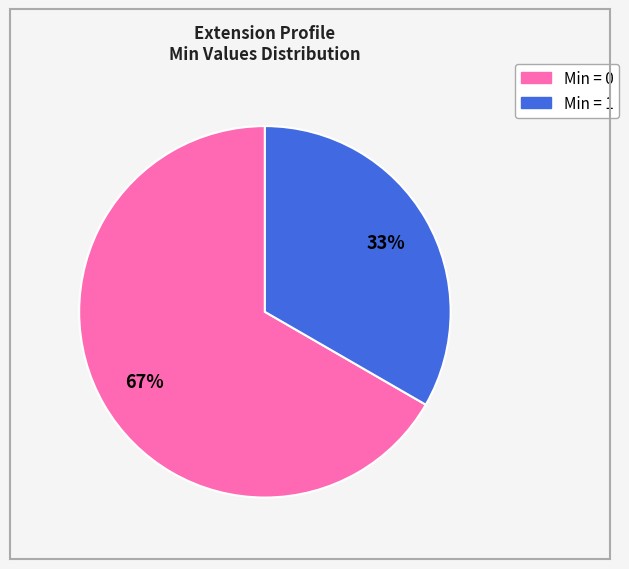

Does any single category account for the majority?

Yes